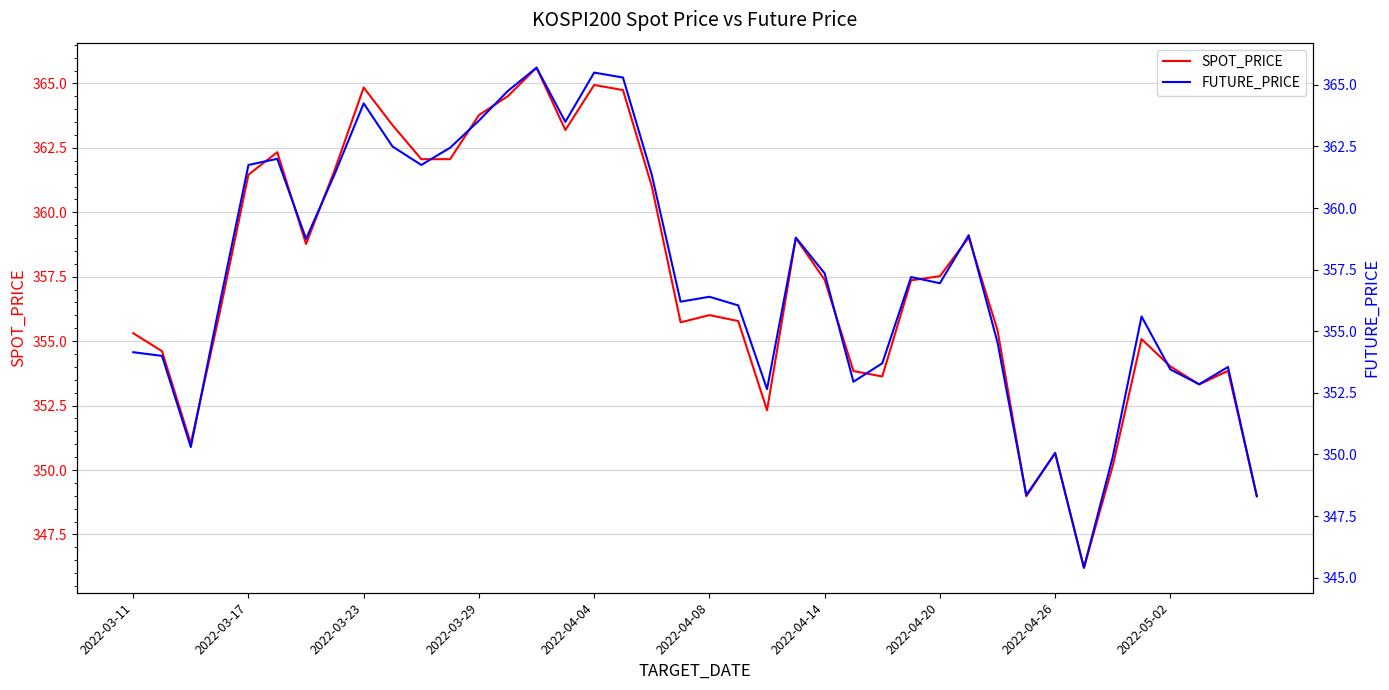

At how many categories does at least one series exceed 352?

34